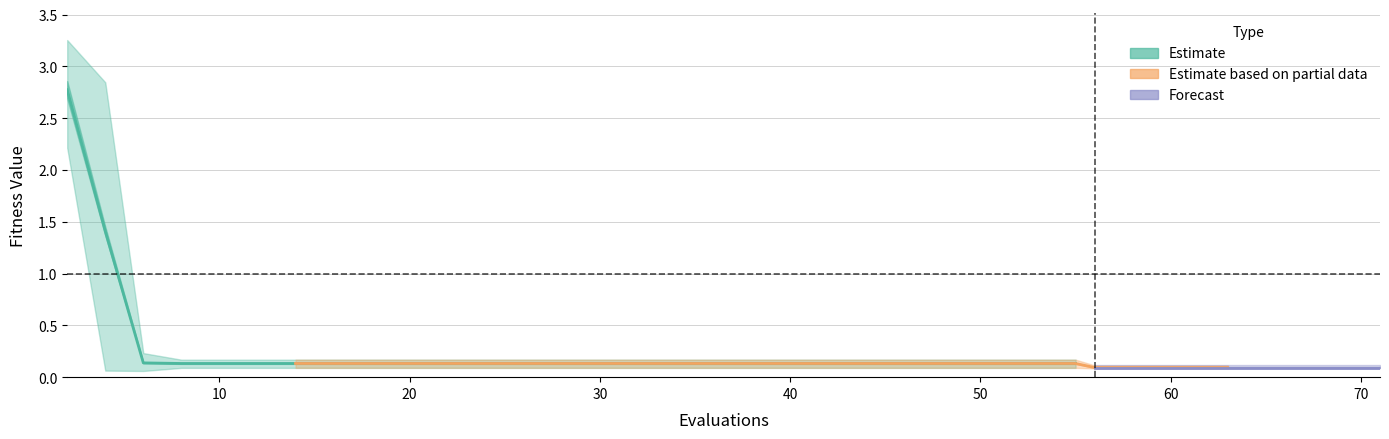

What is the sum of all best values?

5.6